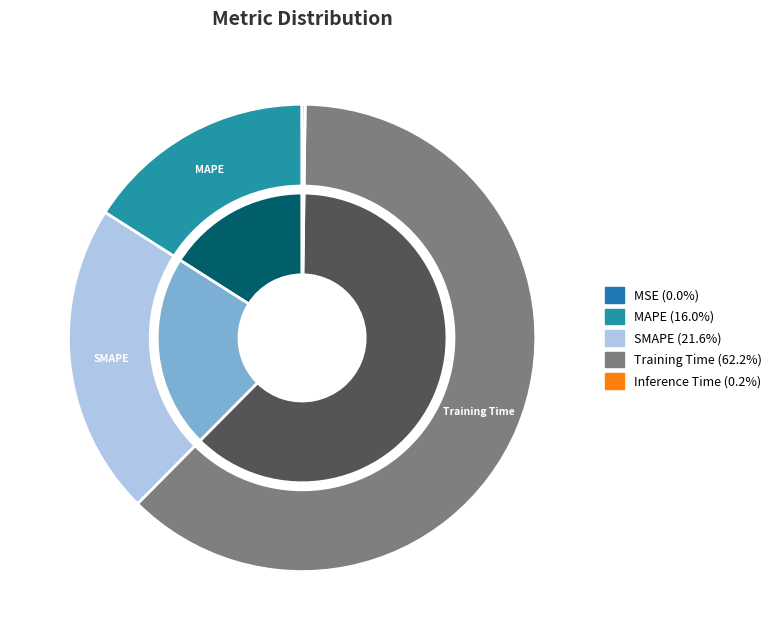

Which slice is the largest?

Training Time